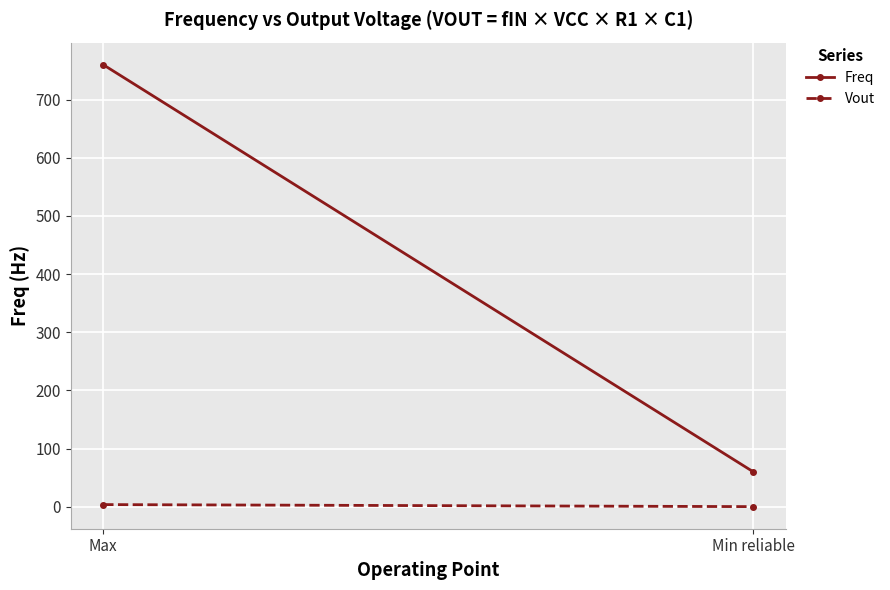

Where does the Vout series first go above 3?

Max